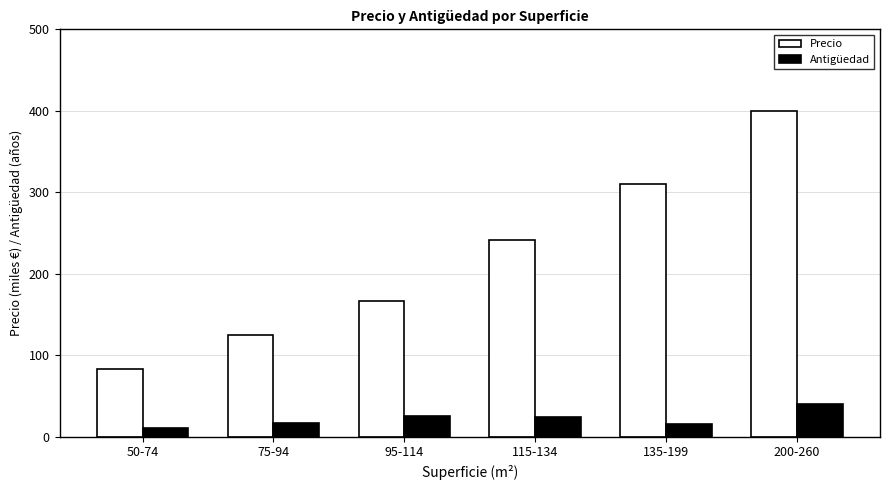

Is the value of Antigüedad at 95-114 greater than the value of Precio at 200-260?

No